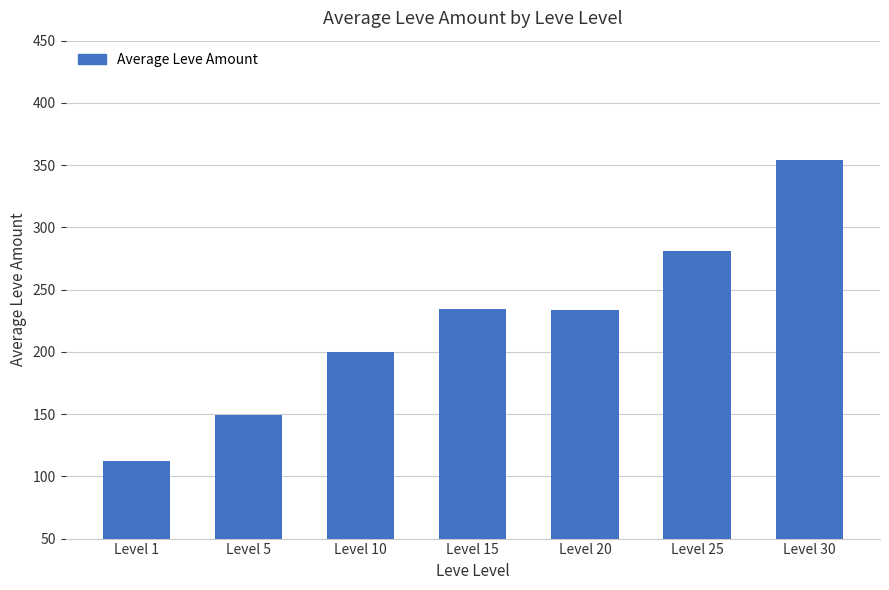

How many distinct data groups are displayed?

1